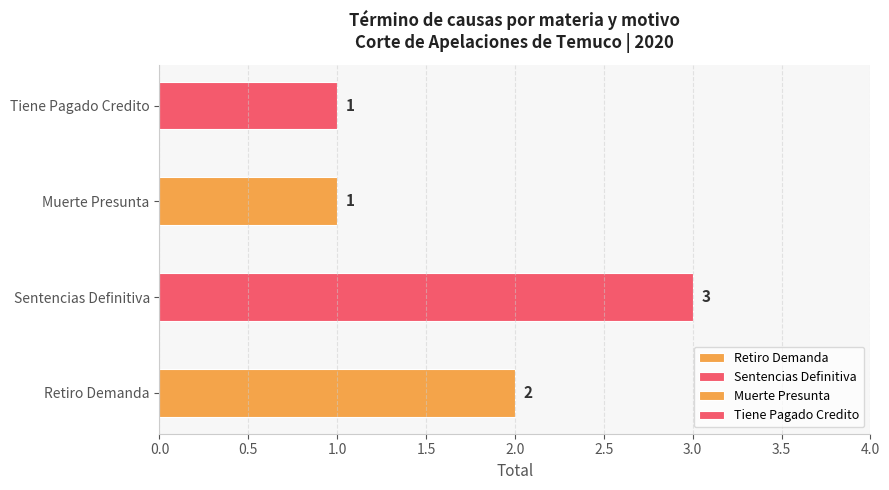

Count the values in the range 1 to 3.

4